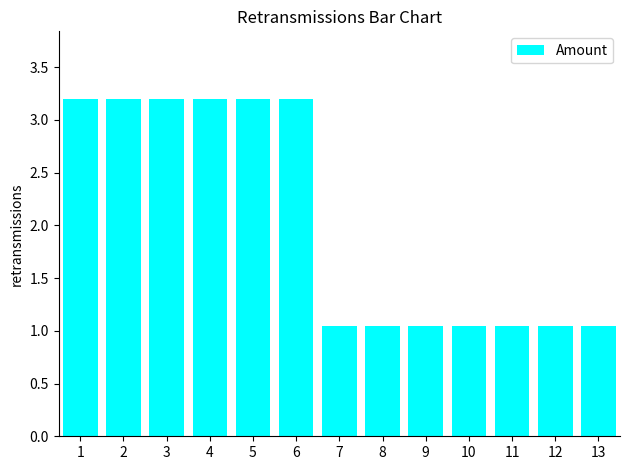

What is the greatest value displayed?

3.2